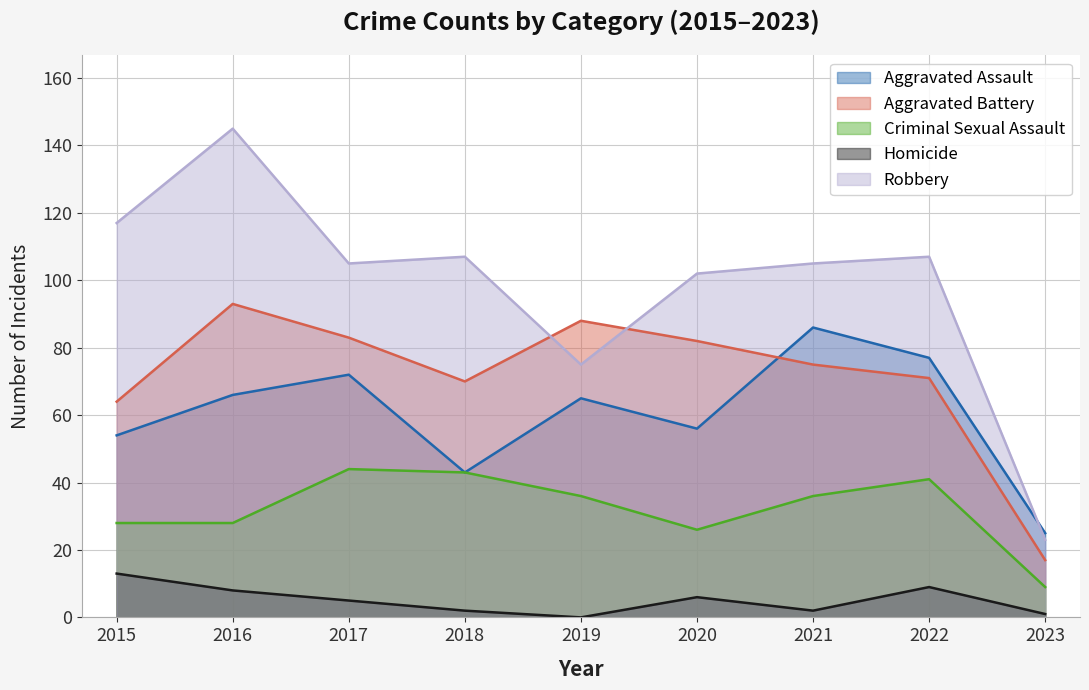

True or false: Robbery and Aggravated Assault cross at least once.

True